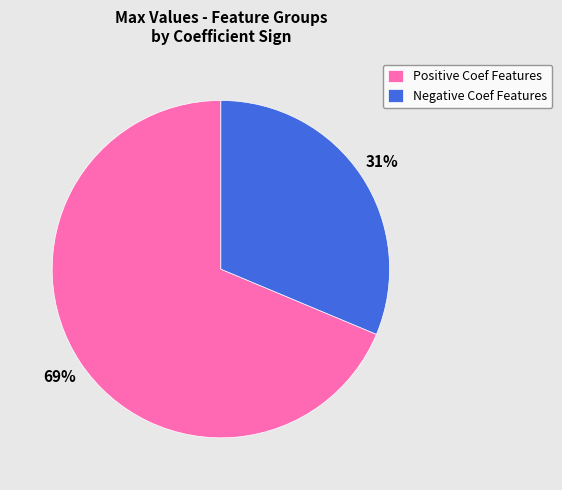

Which category has the biggest portion of the pie?

Positive Coef Features